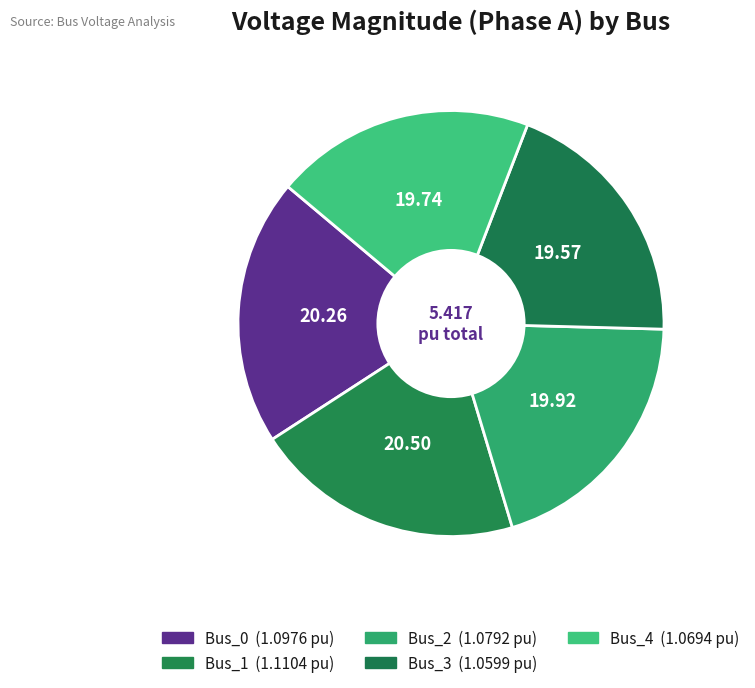

How many slices are in this pie chart?

5